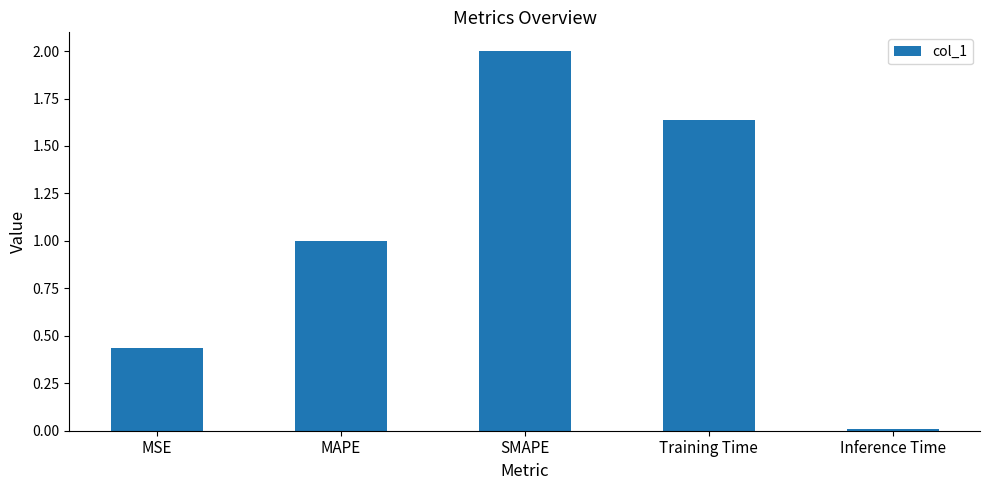

How many categories are shown in the chart?

5